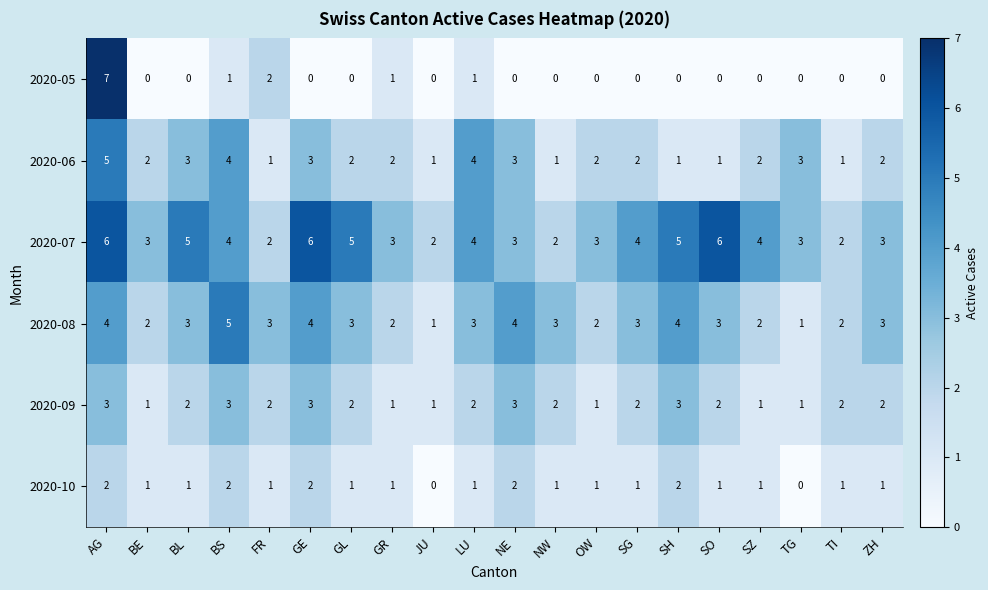

What is the total value across all series at BS?

19